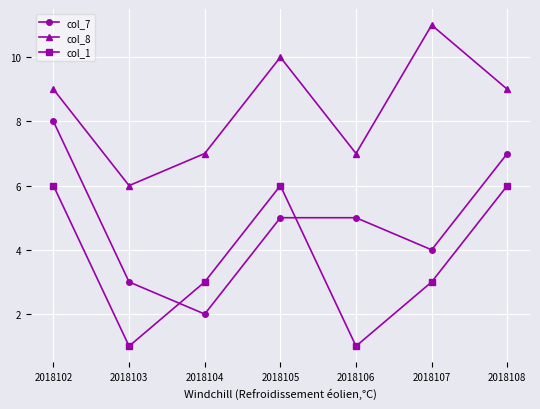

Count the number of categories in the chart.

7